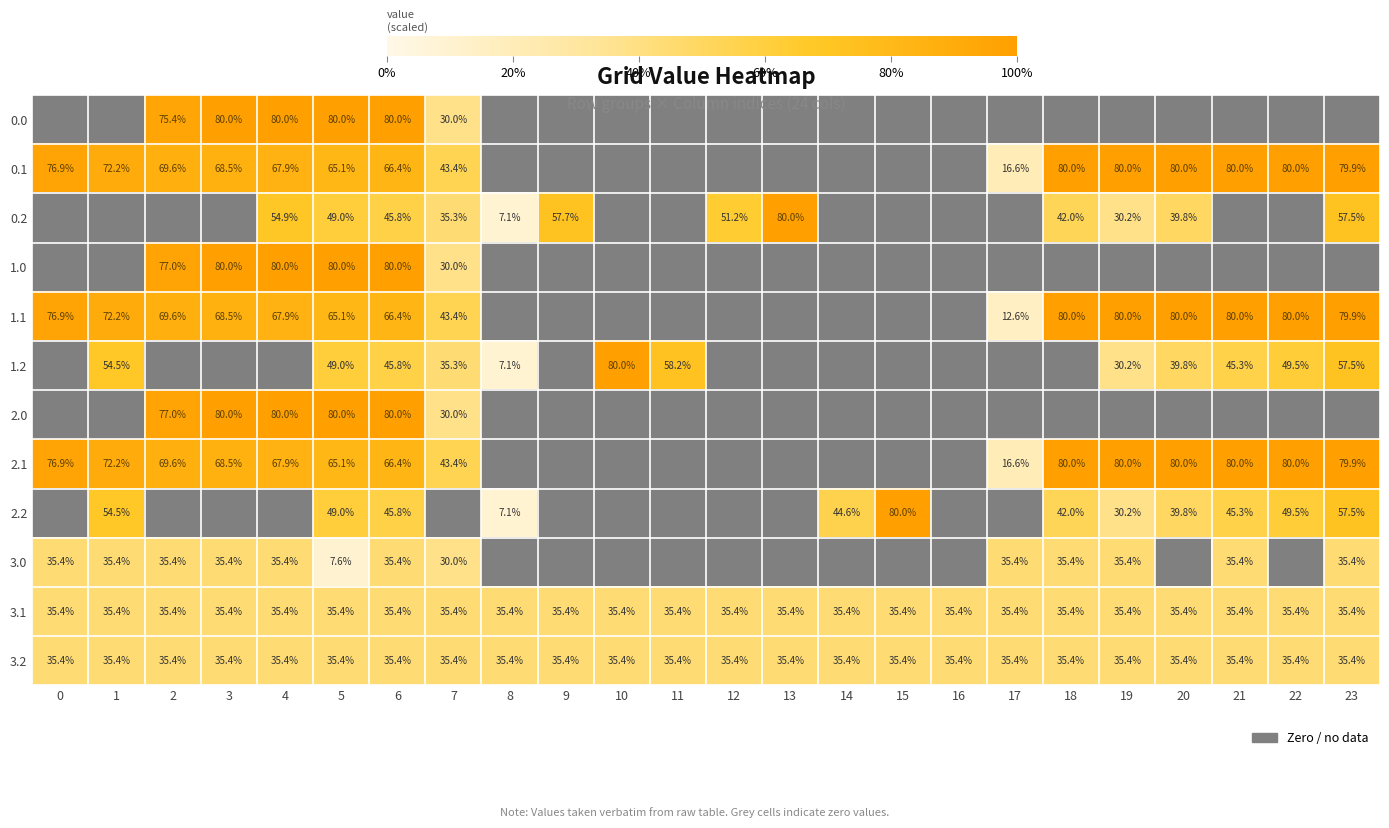

Is it true that 0.0 equals 80.0 at 3?

True